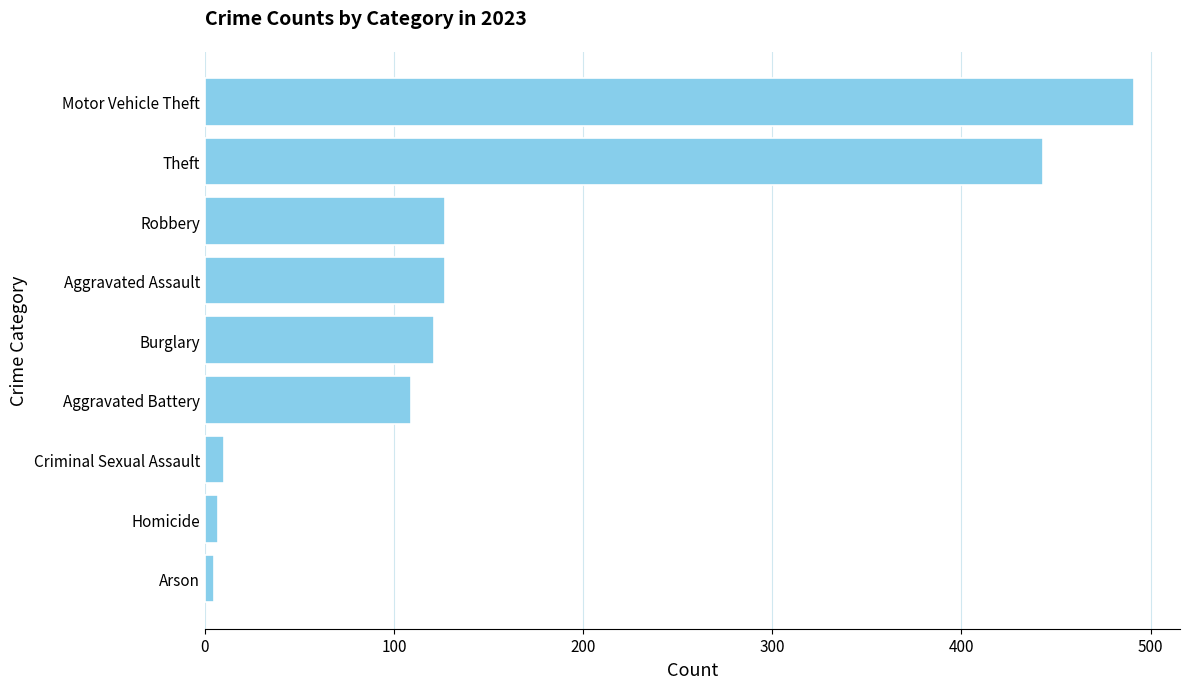

True or false: the data shows 807 at Motor Vehicle Theft.

False